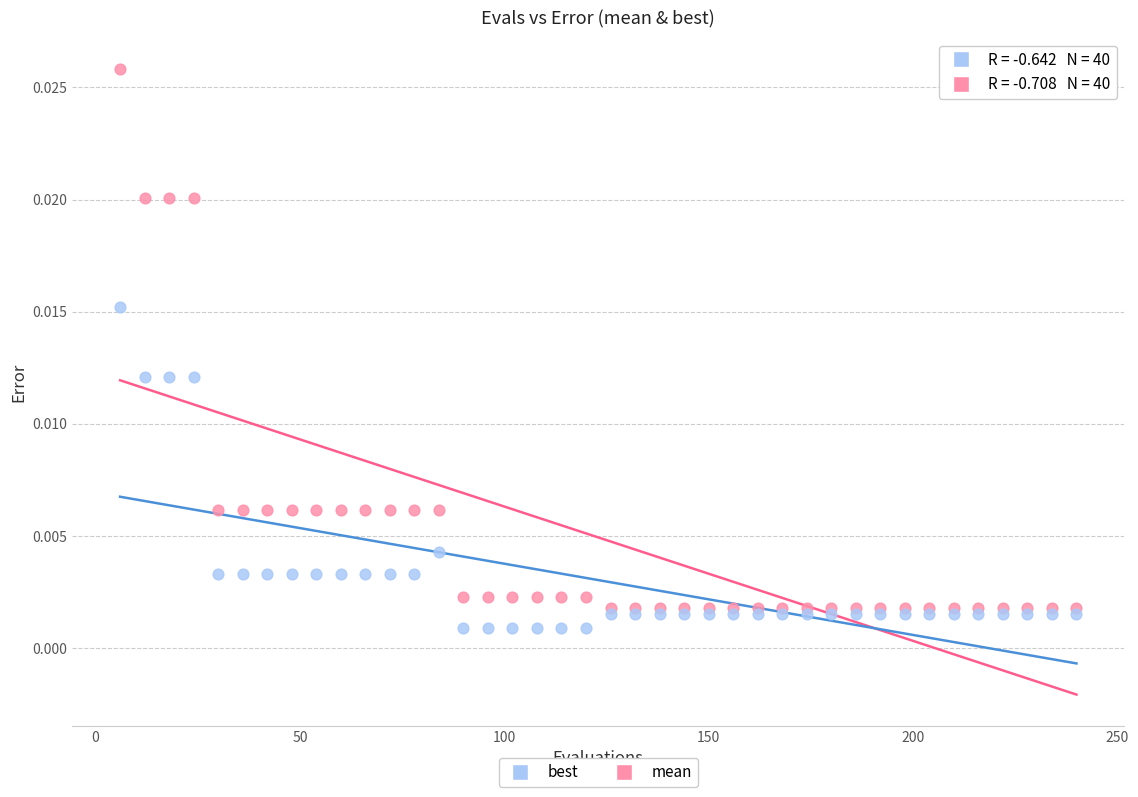

Which series contains the highest Y value?

mean